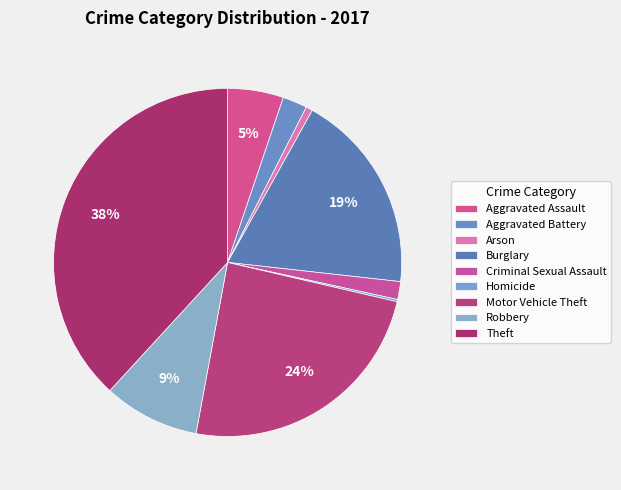

Which slice is the largest?

Theft